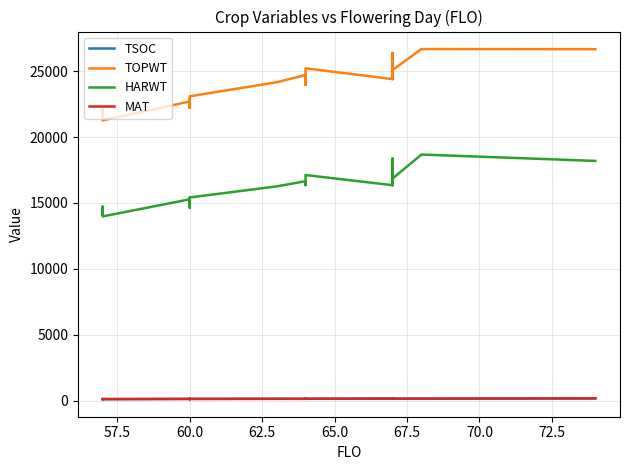

What are all the series names shown in the legend?

TSOC, TOPWT, HARWT, MAT